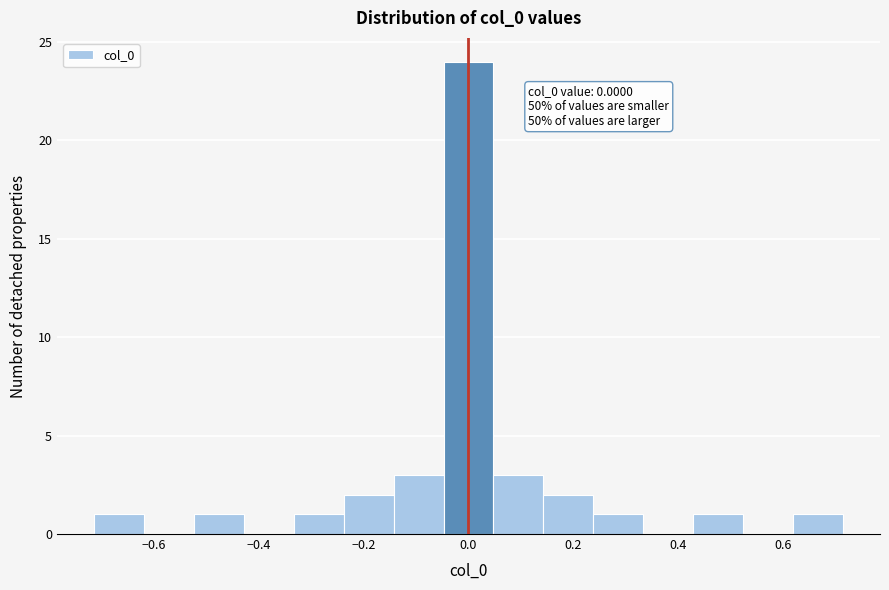

Over which range of the x-axis is the bar tallest?

-0.04 to 0.04